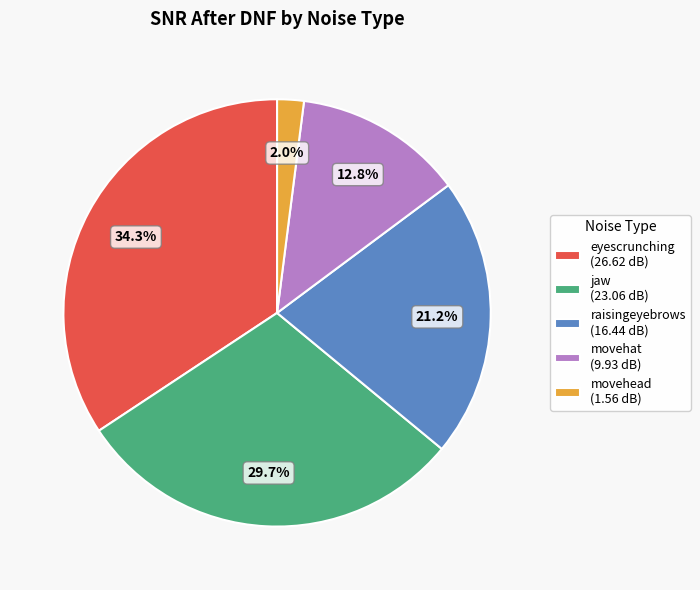

Which has a higher value, jaw or movehat?

jaw